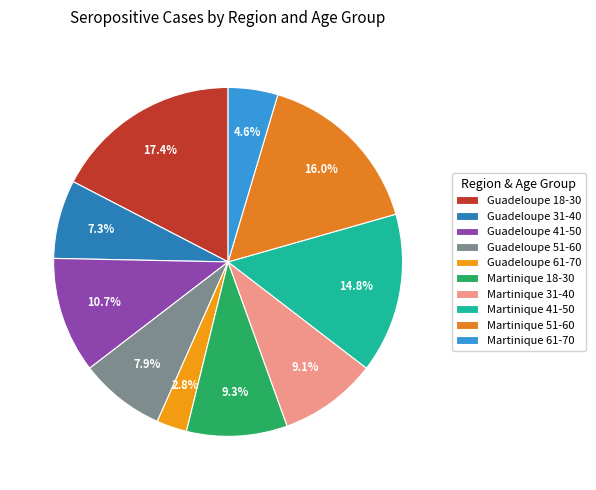

True or false: Martinique 61-70 accounts for 15% of the total.

False